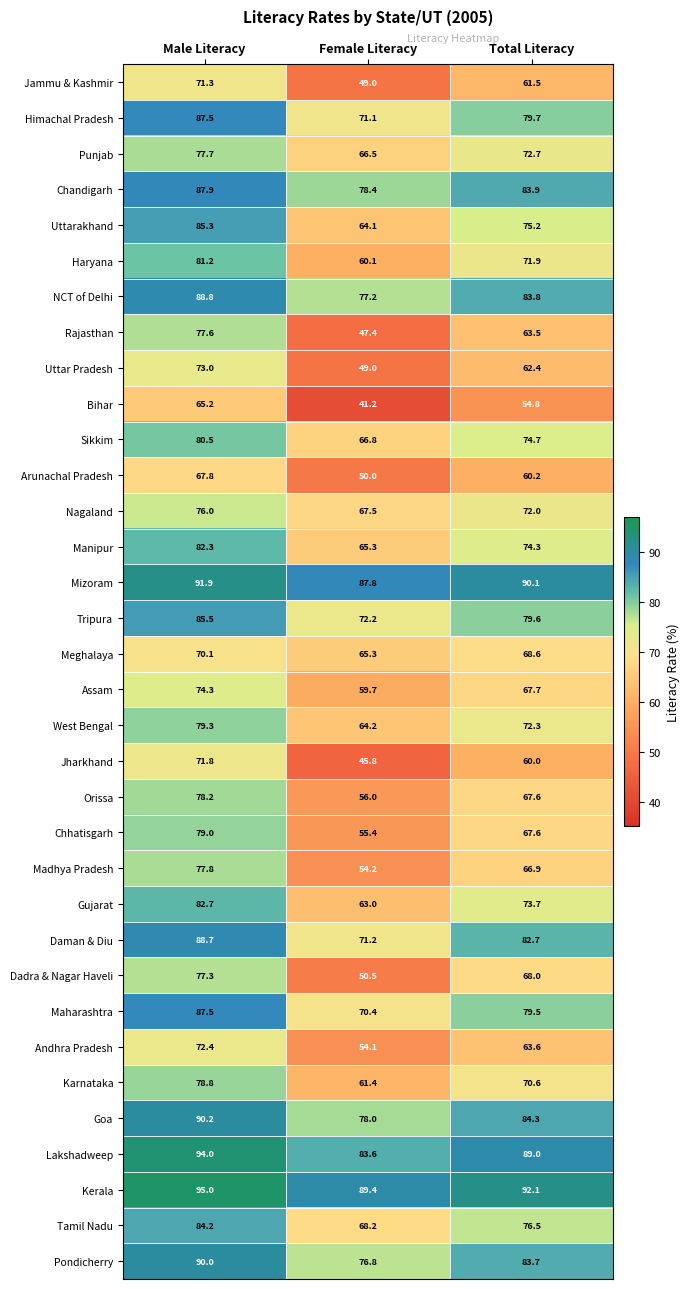

What is the total value across all series at Total Literacy?

2494.7